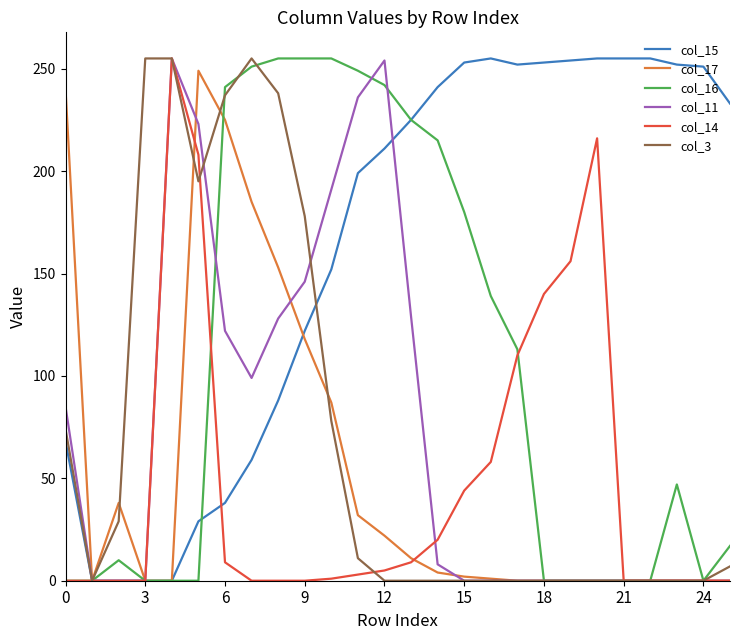

What is the maximum value shown in the chart?

255